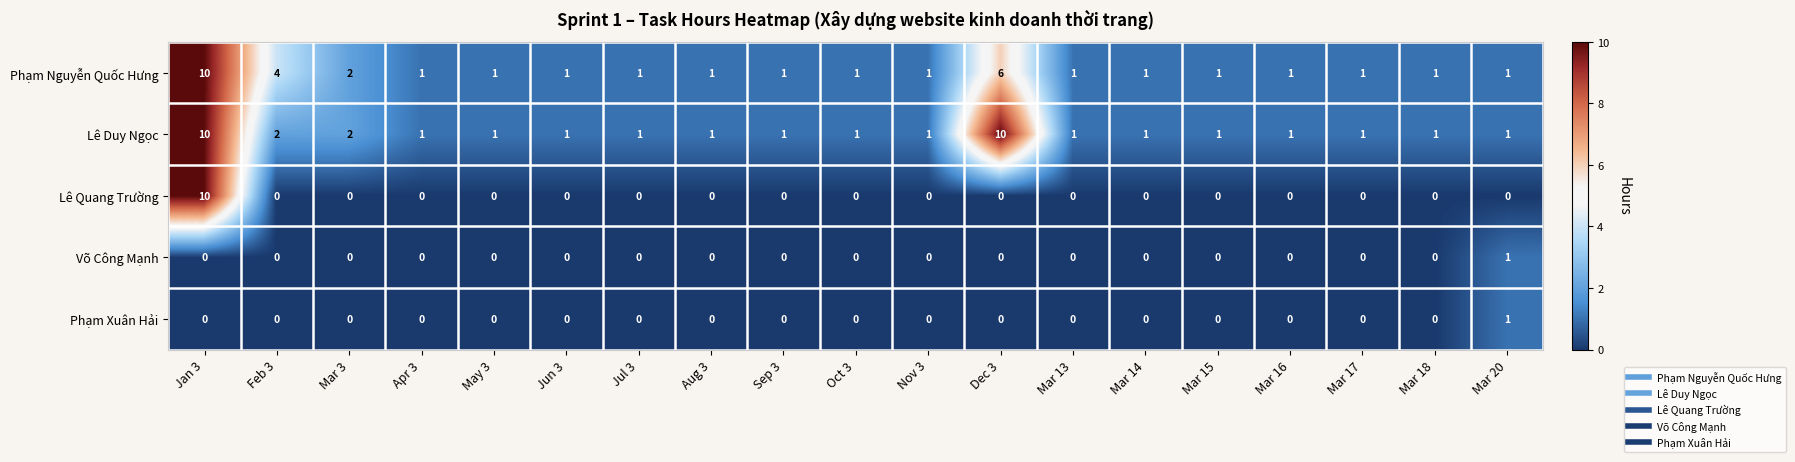

The Lê Quang Trường series shows 4 at Sep 3. True or false?

False